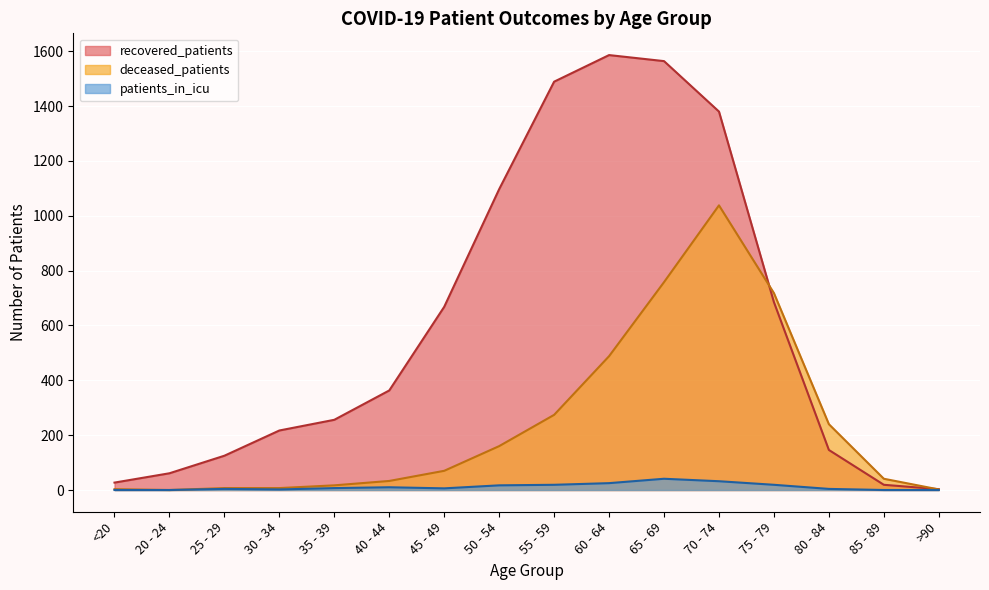

What are all the series names shown in the legend?

recovered_patients, deceased_patients, patients_in_icu